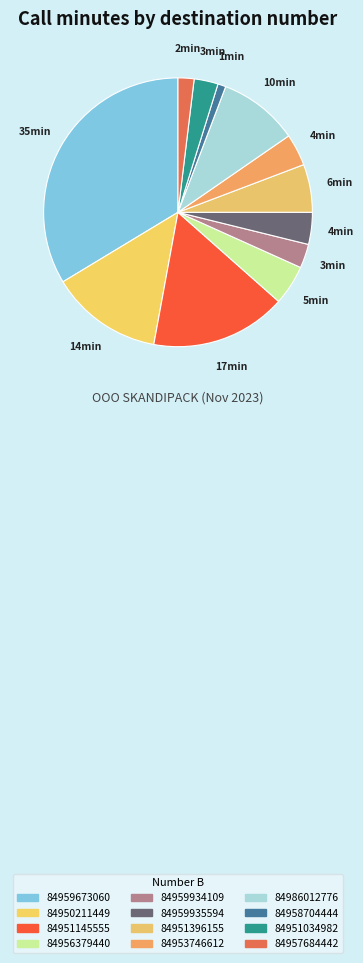

What is the largest slice in the pie chart?

84959673060